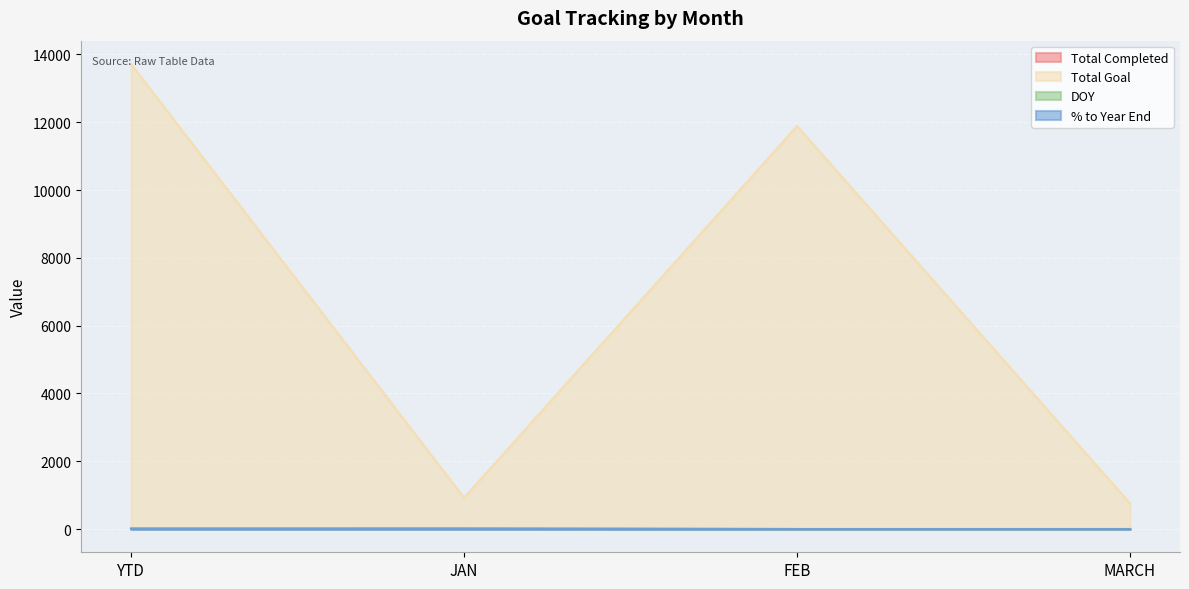

True or false: DOY has more than 1 interior local peaks.

False